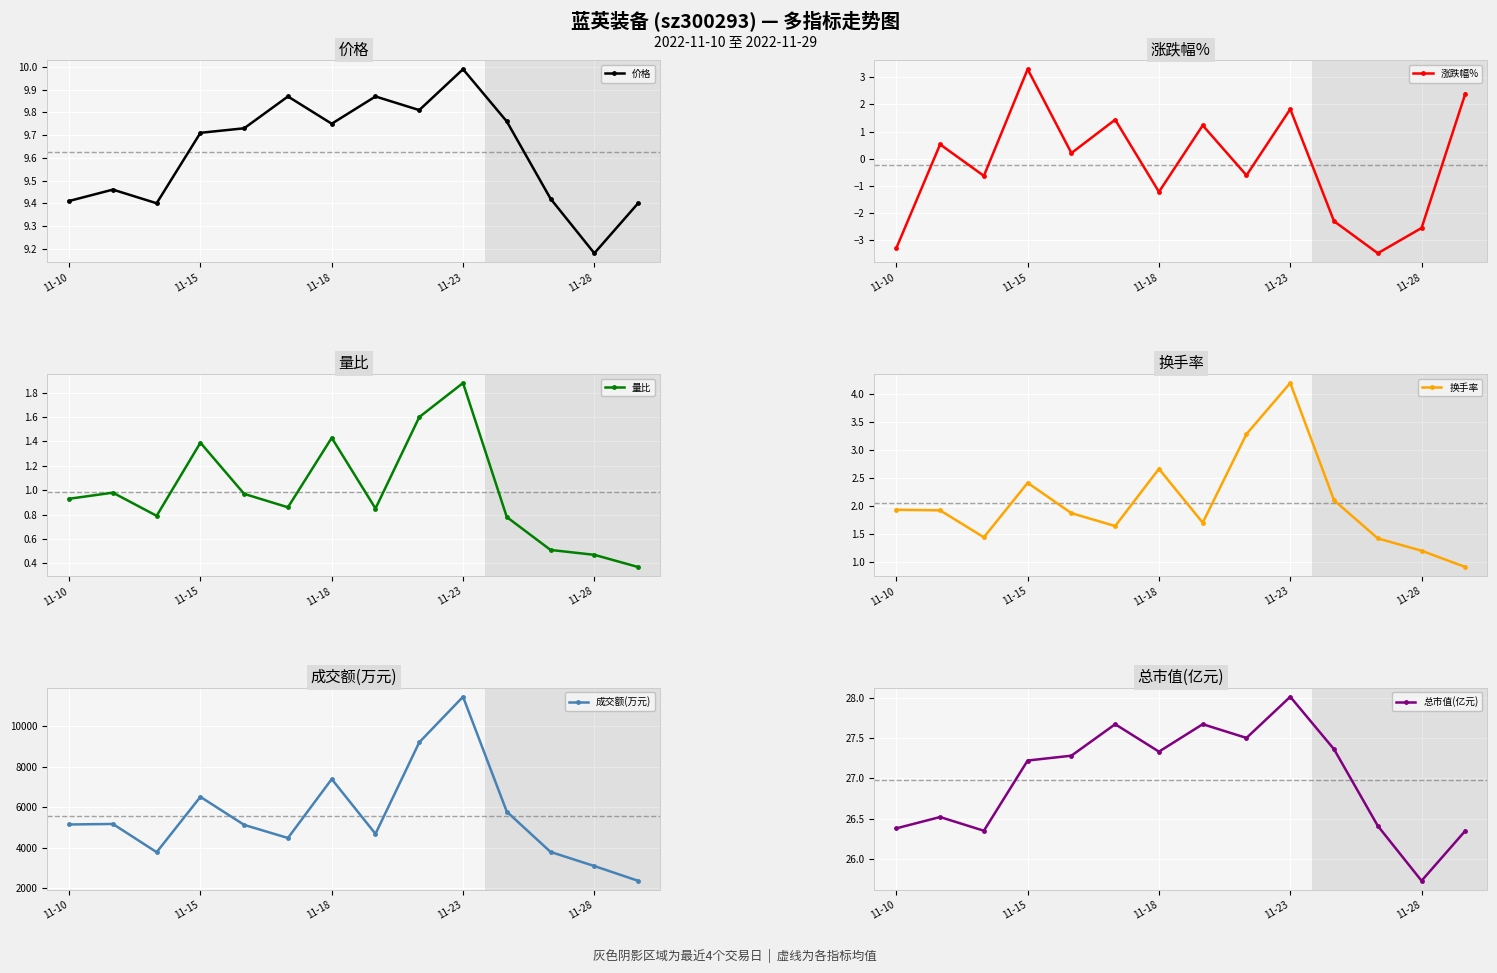

In 量比, how many points are higher than both neighbors (excluding endpoints)?

4